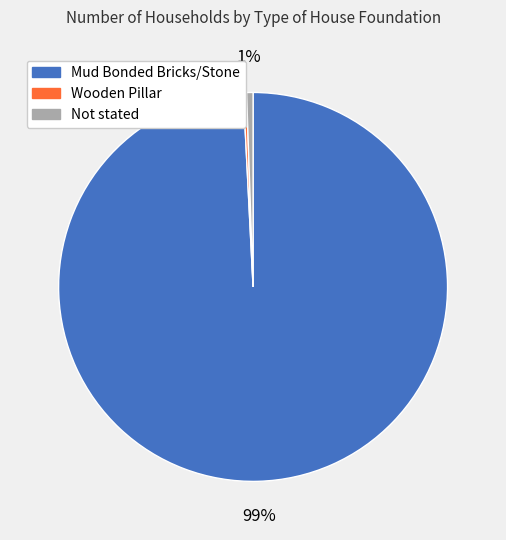

To the nearest percent, what is the difference between the largest and smallest slice percentages?

99%